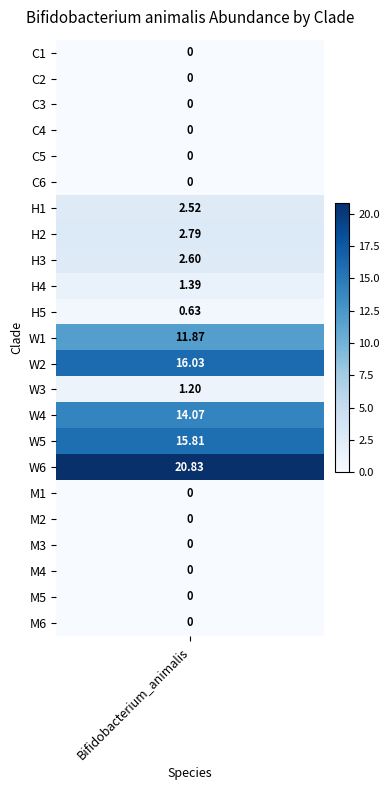

At which category does the chart reach its minimum across all series?

C1